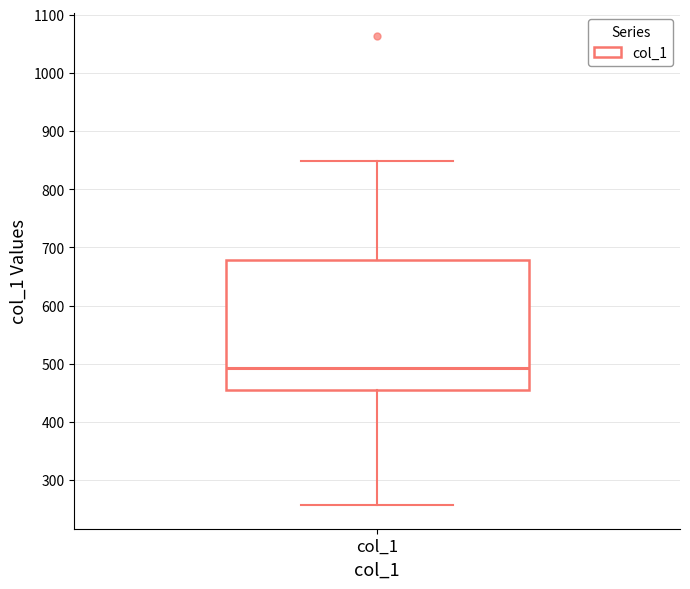

Where does the lower whisker of the box for col_1 end on the y-axis? The values are not printed on the chart, so give them approximately, as read against the axis.

260